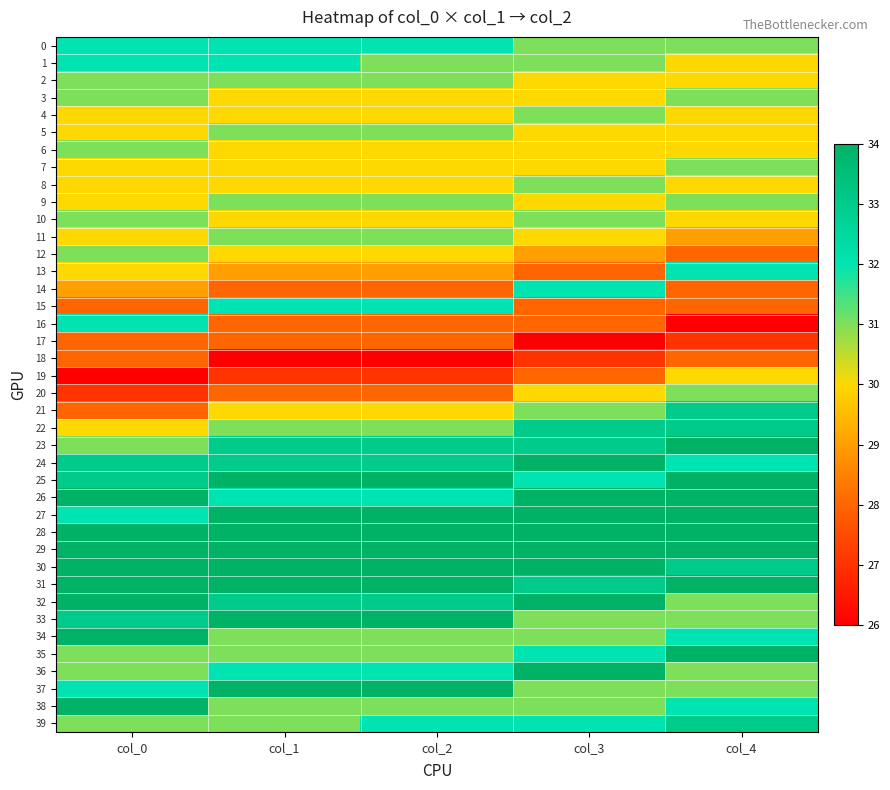

Which series has the largest total across all categories?

28